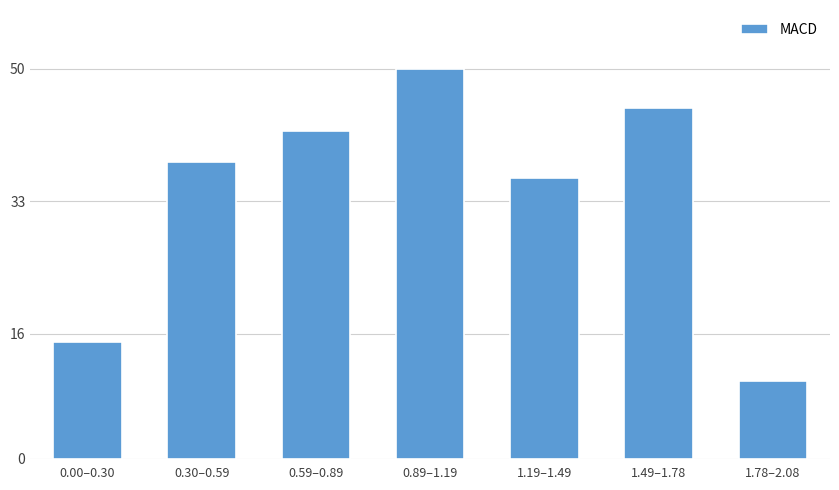

Reading left to right, transcribe all the data shown in this chart.

0.00–0.30=15	0.30–0.59=38	0.59–0.89=42	0.89–1.19=50	1.19–1.49=36	1.49–1.78=45	1.78–2.08=10